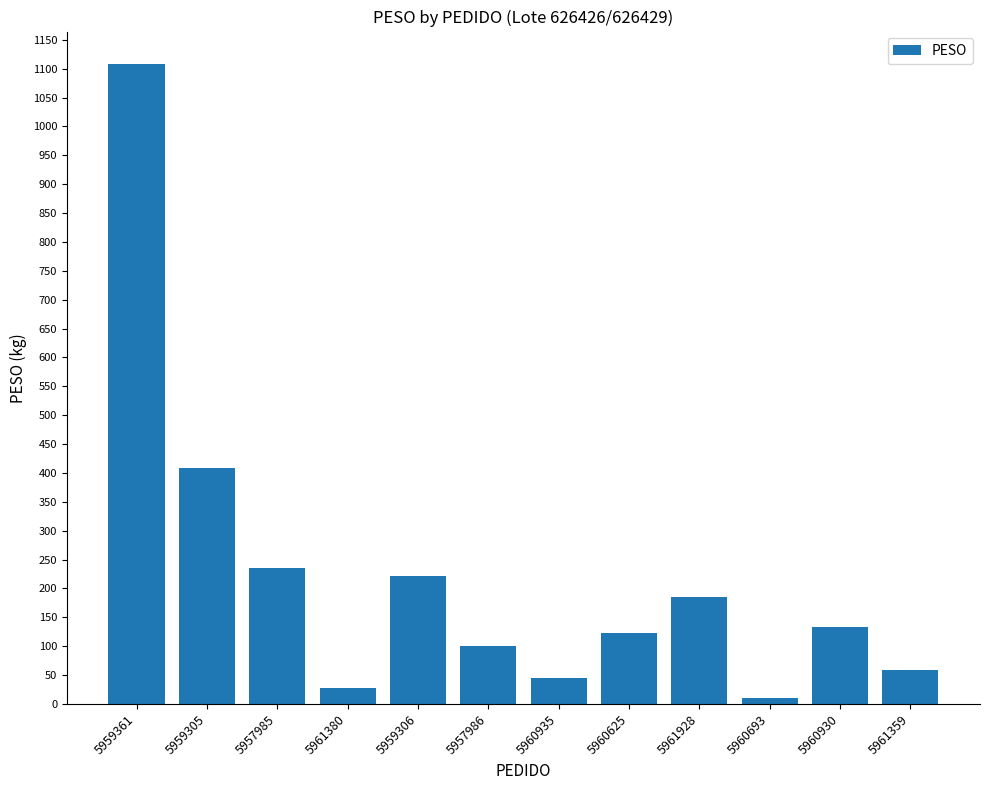

Is it true that the value at 5961928 is 185.6?

True